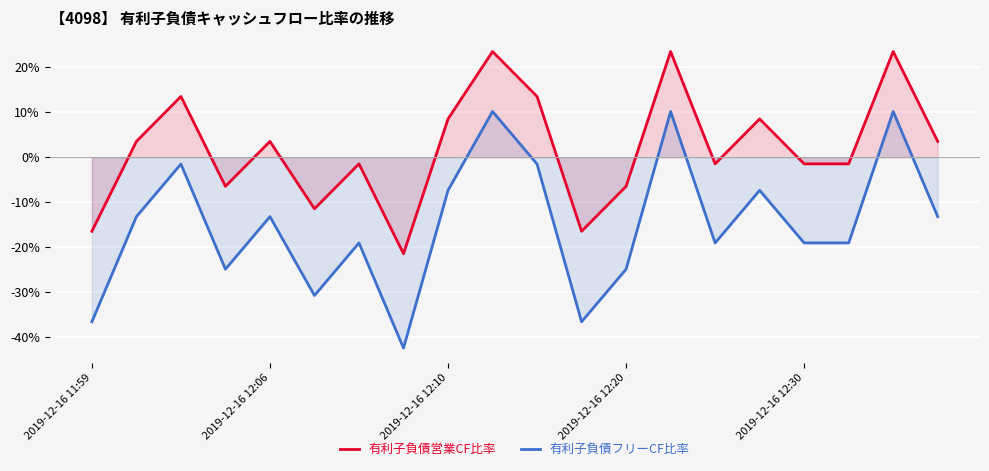

True or false: 有利子負債フリーCF比率 and 有利子負債営業CF比率 intersect in this chart.

False